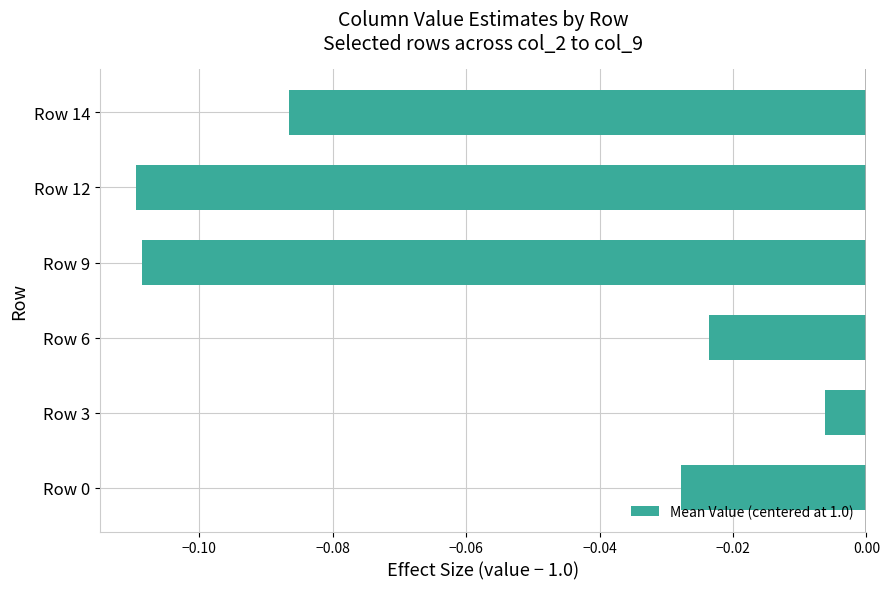

The value at Row 9 is -0.2. True or false?

False